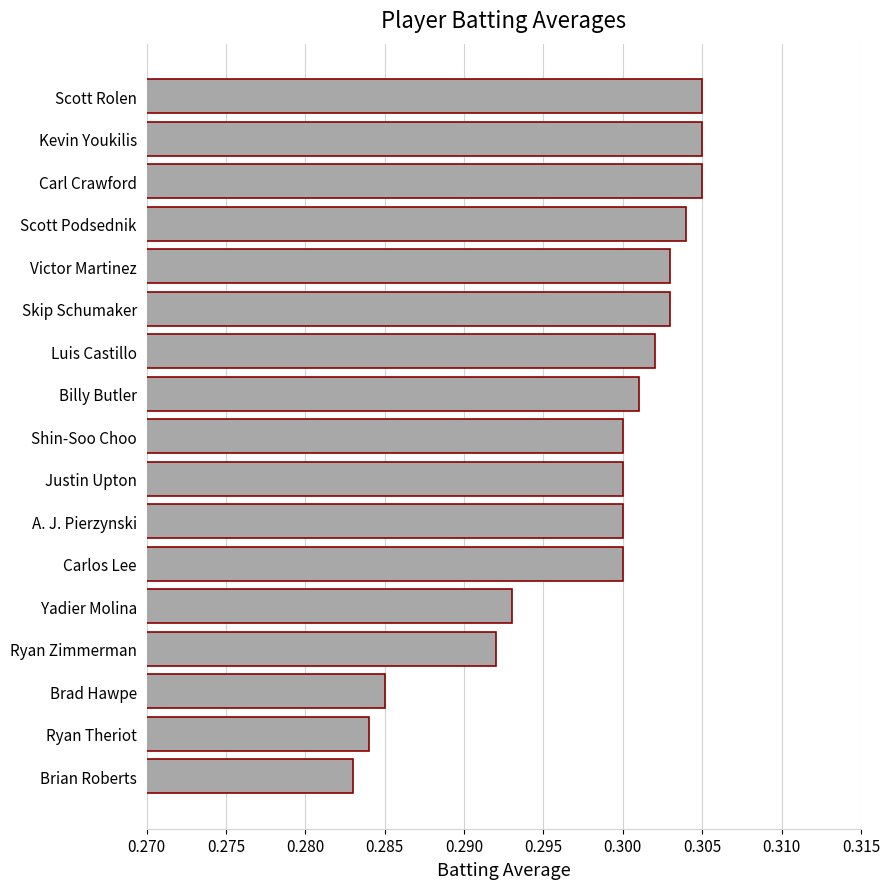

Does the chart contain stacked bars?

No